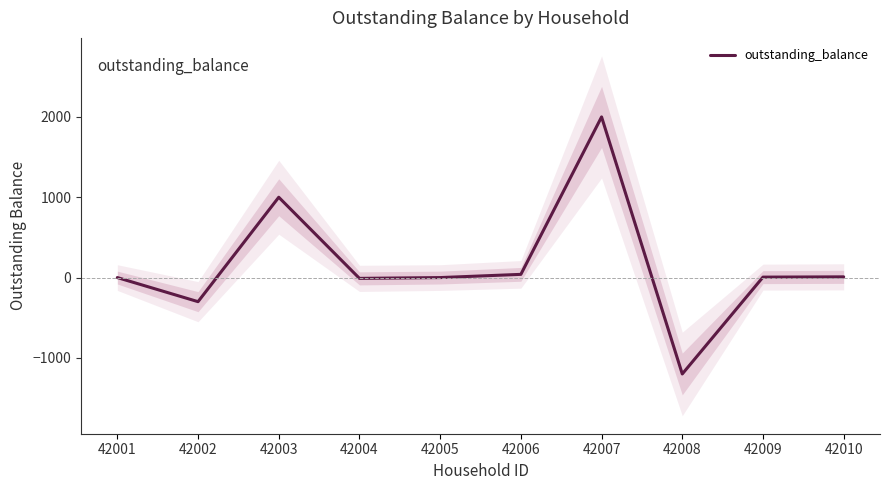

What is the difference between the maximum and minimum values?

3200.0